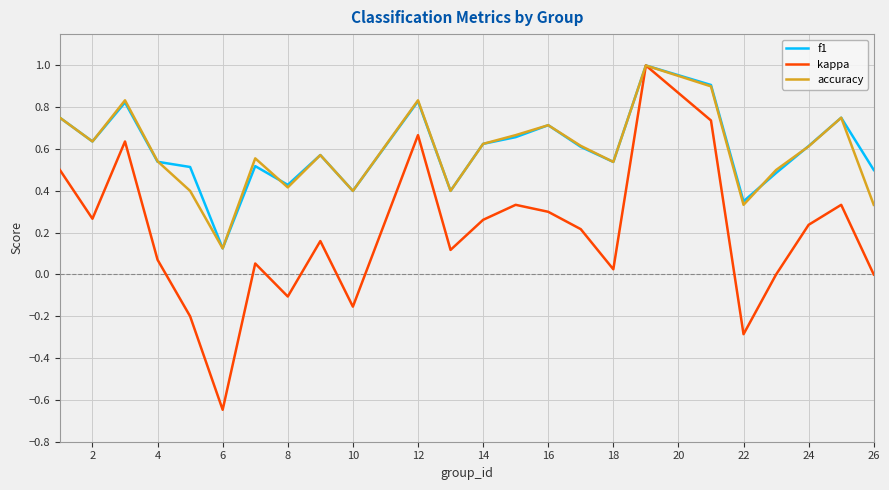

Which series has the widest spread of values?

kappa